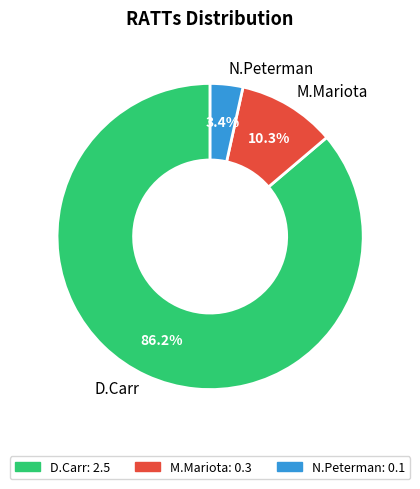

Which slice is the largest?

D.Carr